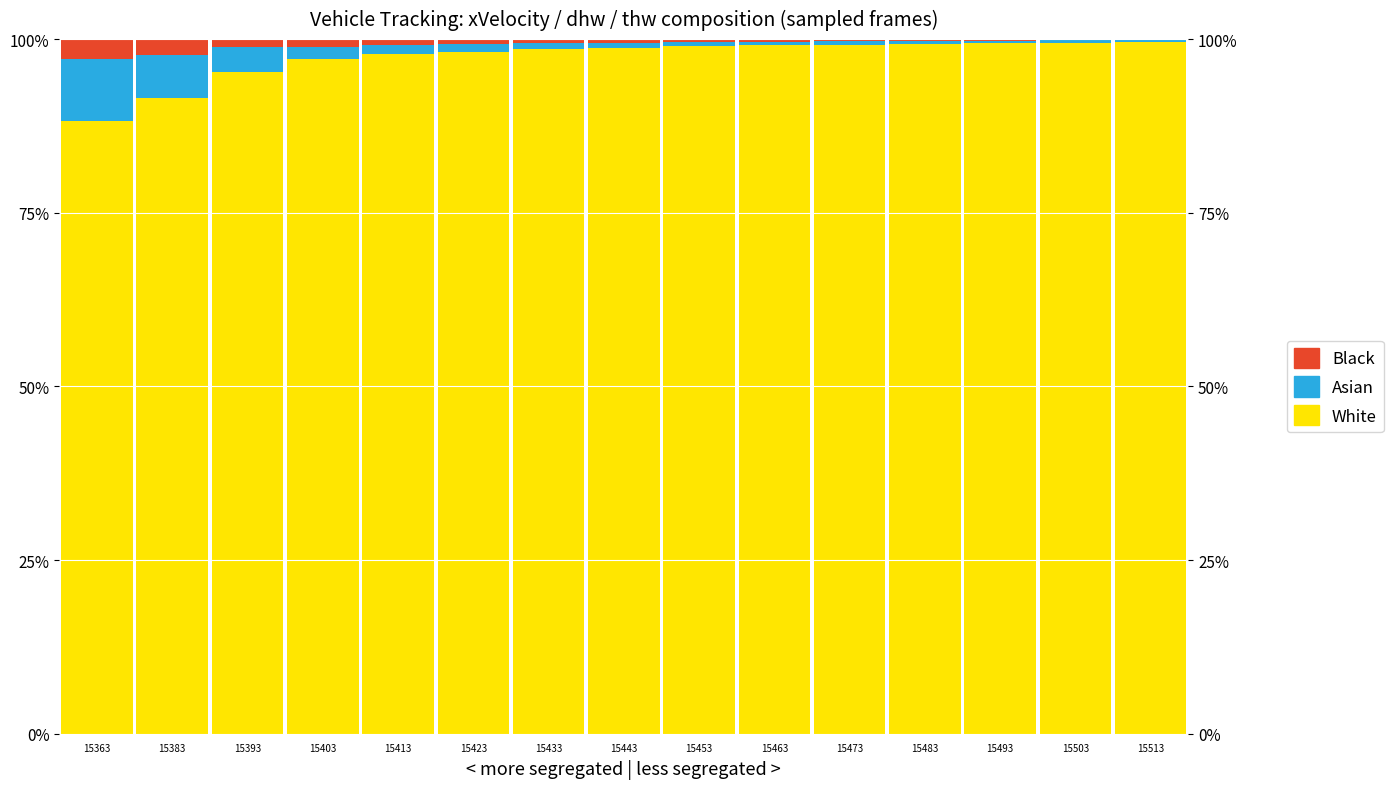

List the series in order of their peak value, lowest first.

Black, Asian, White